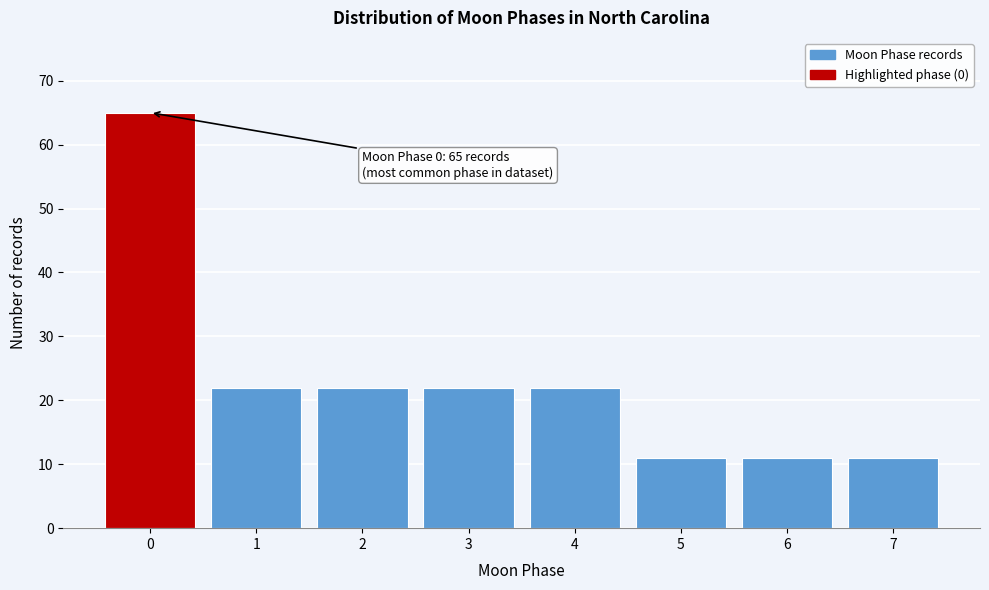

Reading right to left, list all the values displayed in this chart.

7=11	6=11	5=11	4=22	3=22	2=22	1=22	0=65